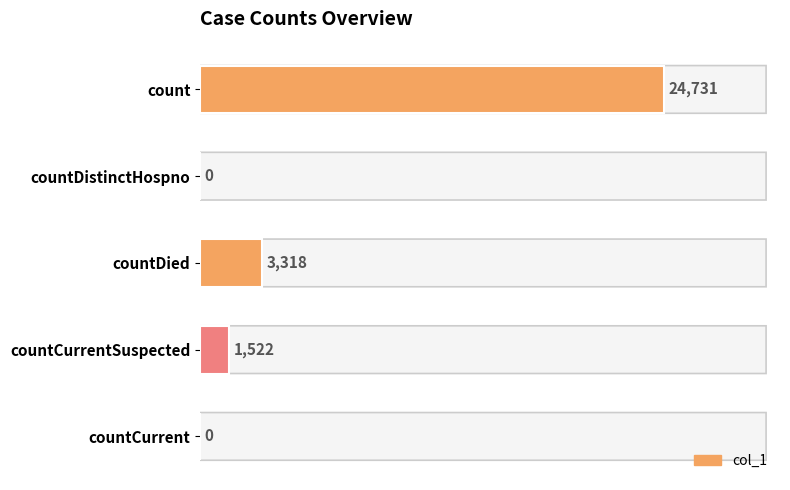

What is the change in value from countDistinctHospno to countDied?

+3318